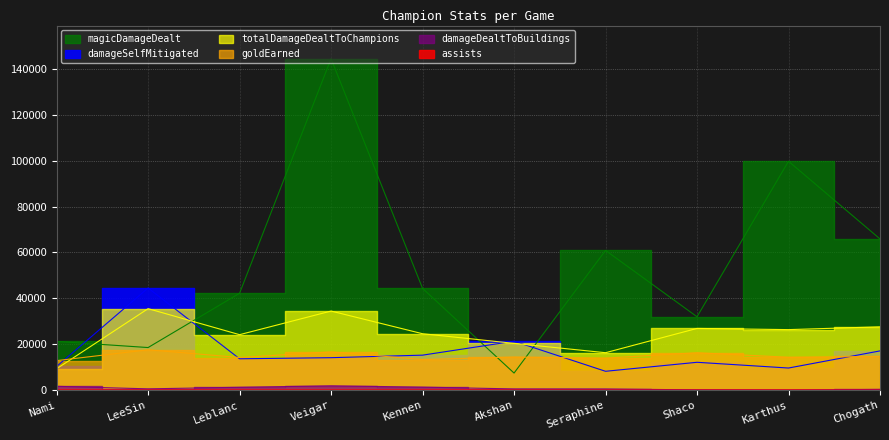

What is the label of the 3rd point from the left?

Leblanc